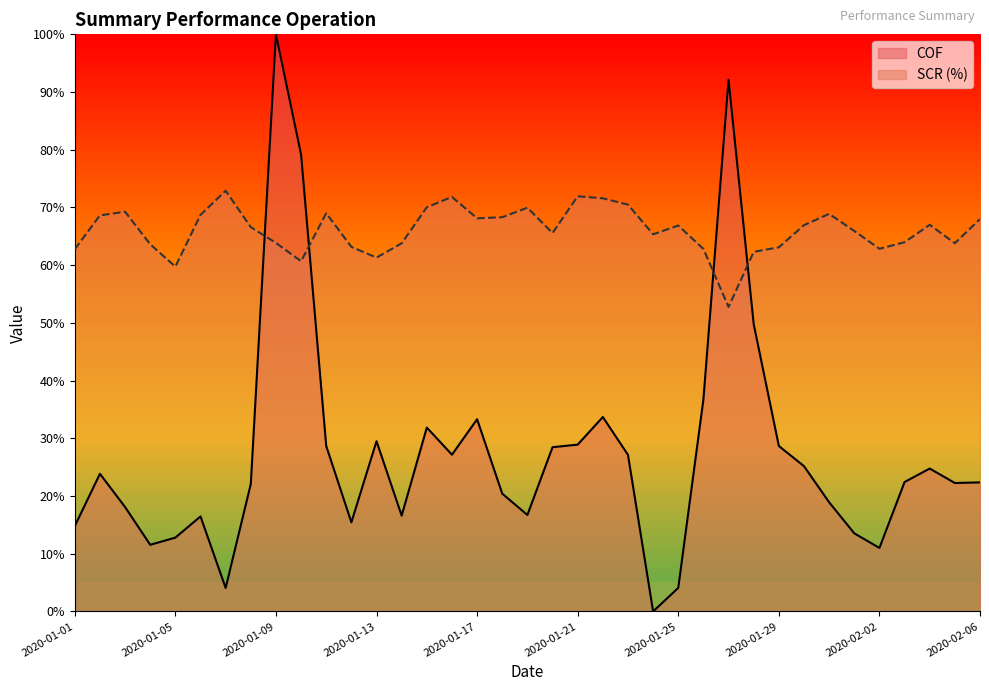

What are all the series names shown in the legend?

COF, SCR (%)